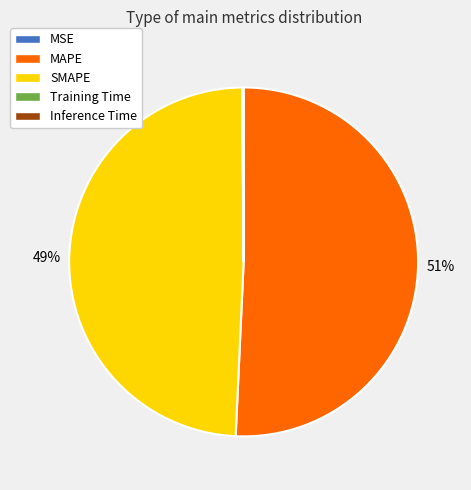

Is it true that MAPE is 60% of the pie?

False